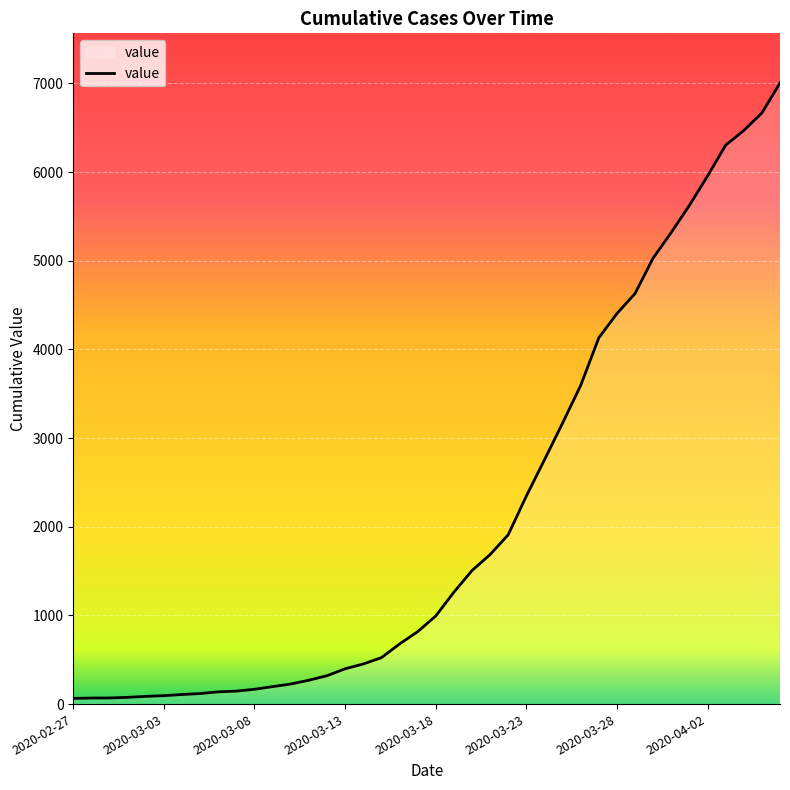

True or false: the data shows 4630 at 31.

True